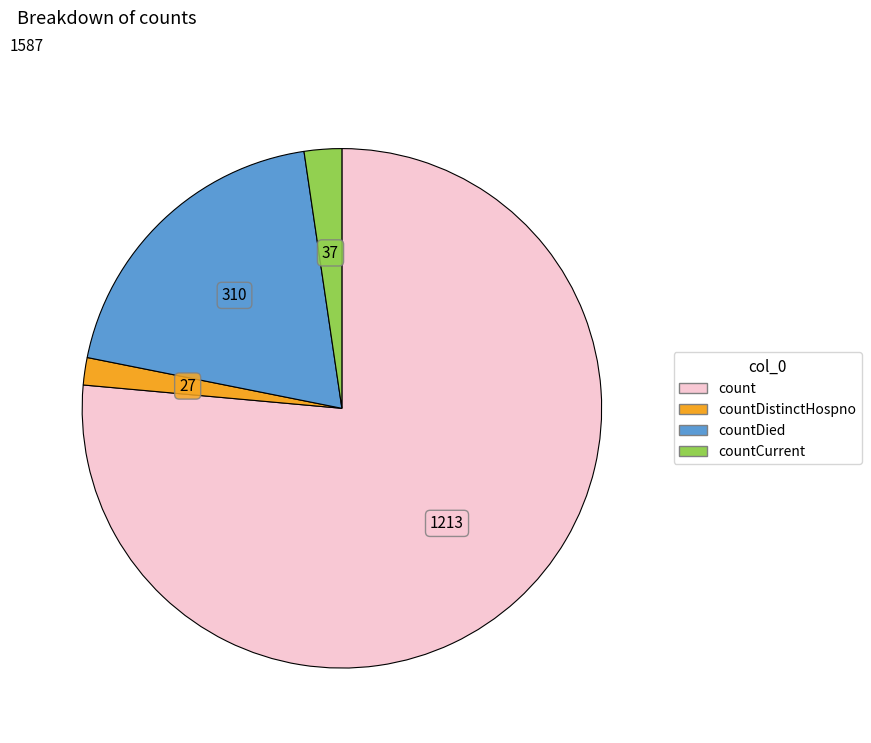

Is there a majority slice in this chart?

Yes